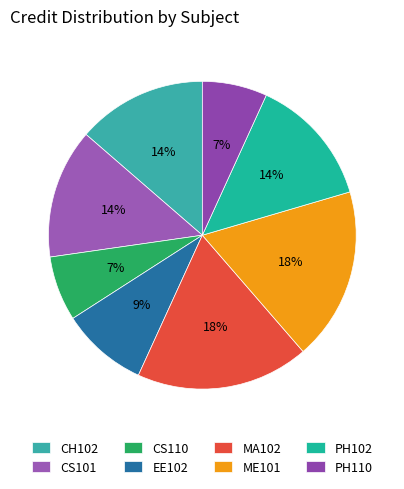

To the nearest percent, what percentage of the pie is CS101?

14%